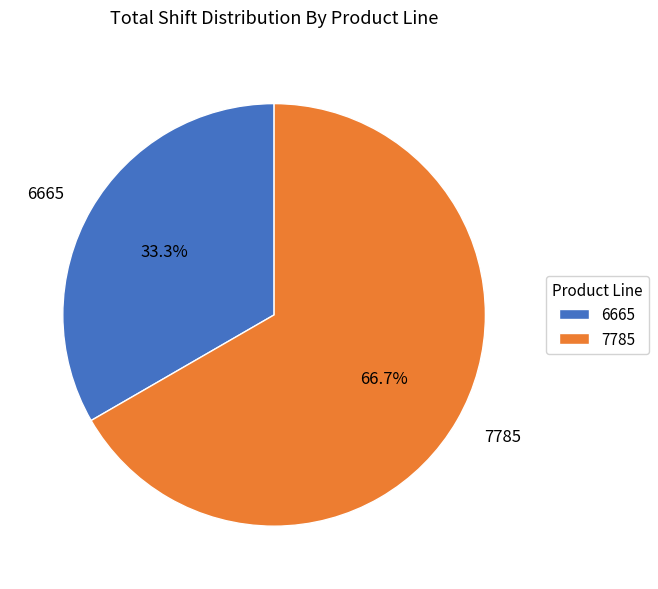

Is there any slice that represents more than half of the pie?

Yes